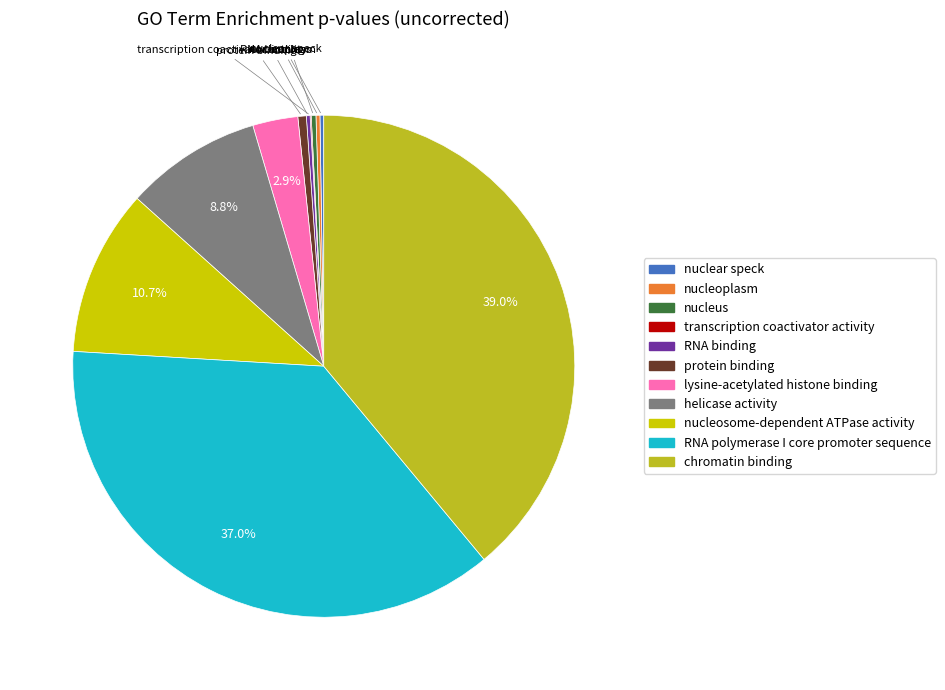

To the nearest percent, what is the average slice percentage?

9%